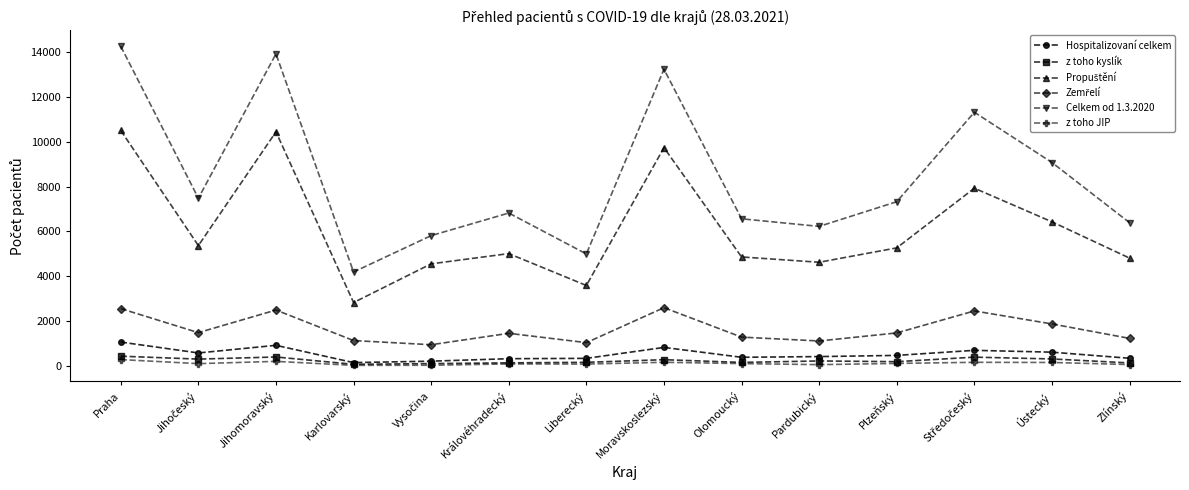

Which series has the widest spread of values?

Celkem od 1.3.2020